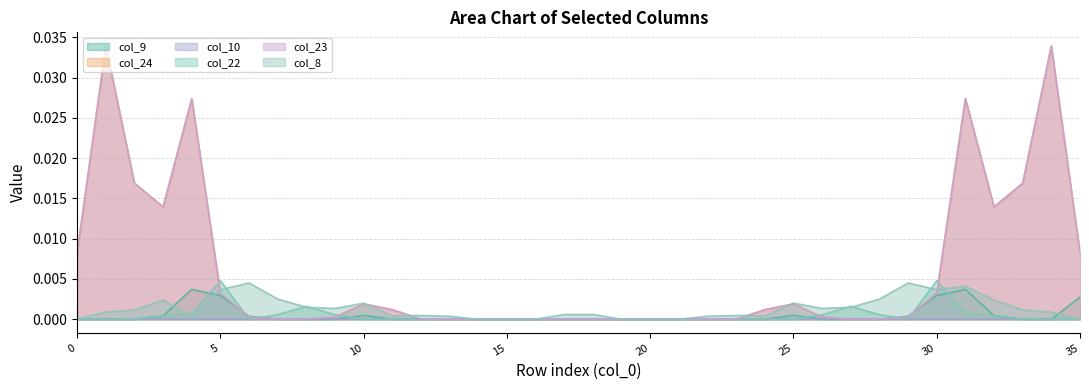

Between 23 and 33, which is larger?

23